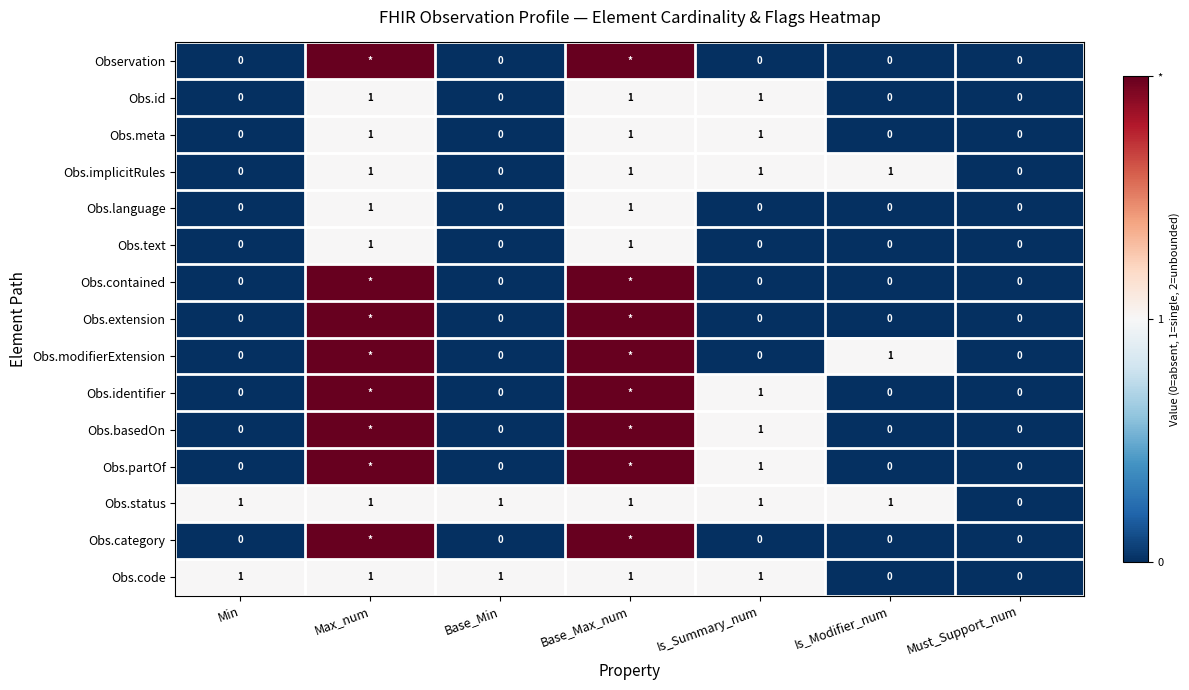

The value of Obs.code at Base_Max_num is 0. True or false?

False